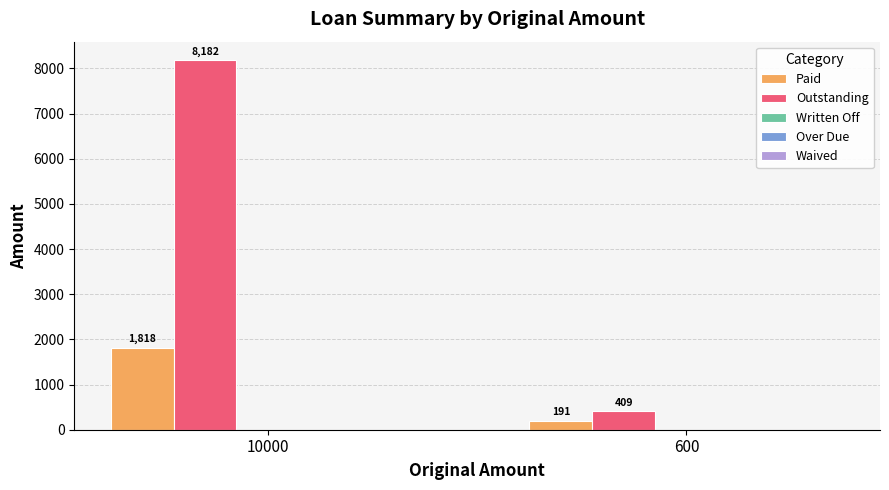

What is the maximum value for Paid?

1818.2